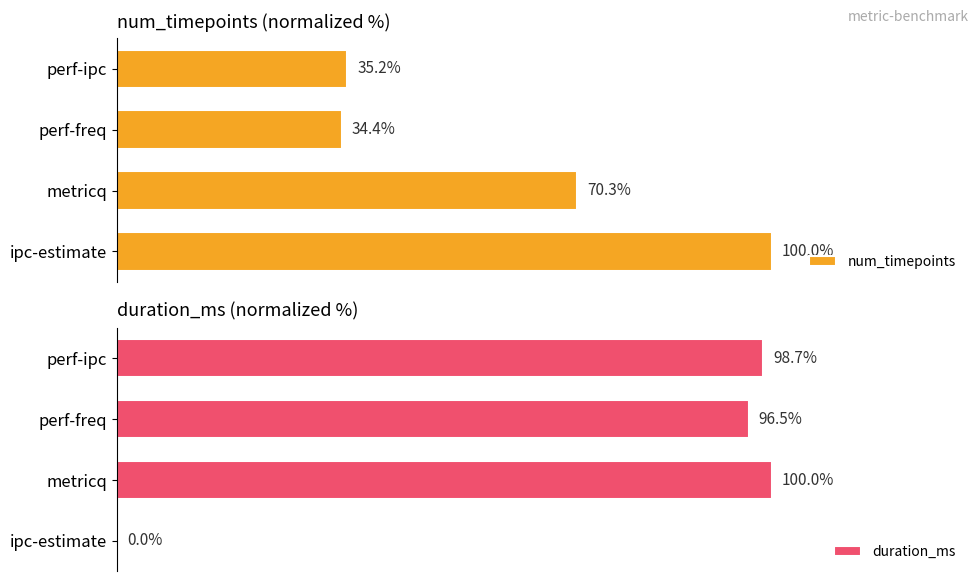

Rank the categories by num_timepoints value from highest to lowest.

ipc-estimate, metricq, perf-ipc, perf-freq